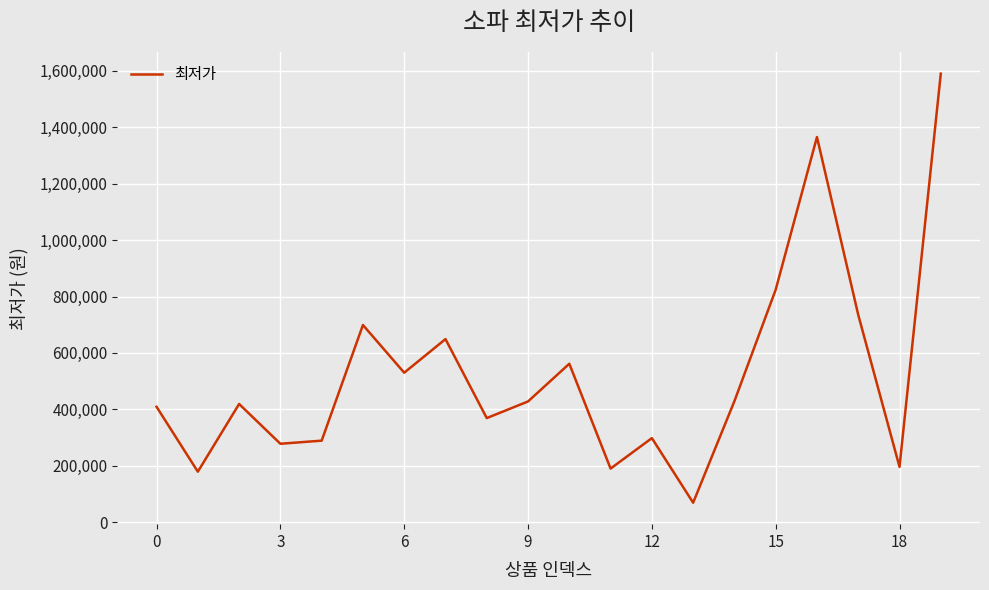

What is the smallest value displayed?

69000